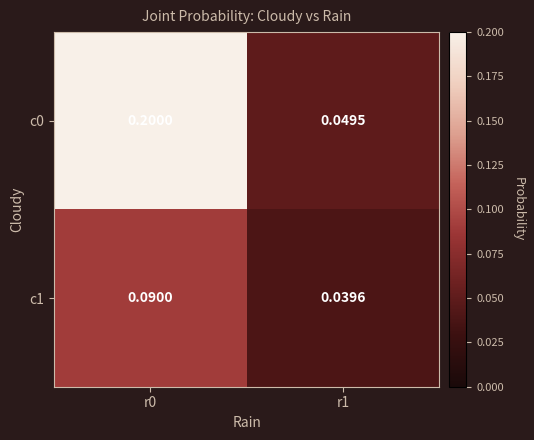

Is the value of c1 at r1 greater than the value of c0 at r1?

No